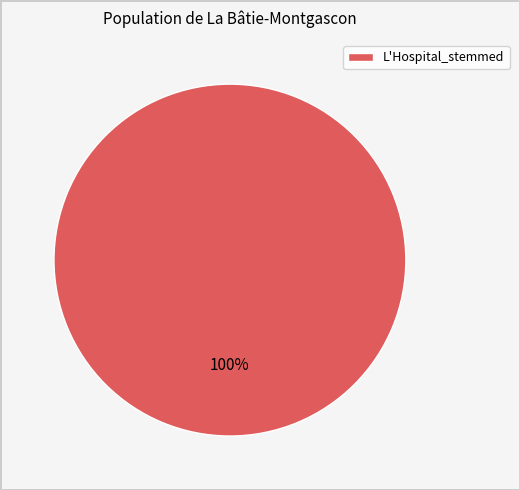

To the nearest percent, what portion does L'Hospital_stemmed represent?

100%